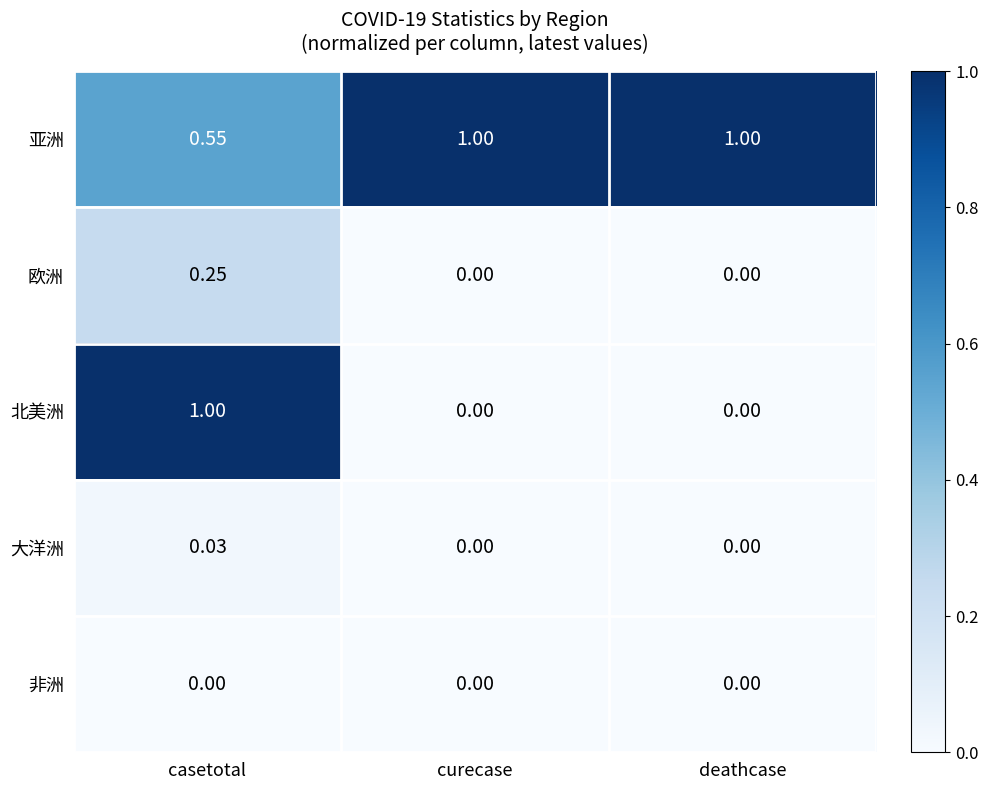

What is the total value across all series at casetotal?

1.8